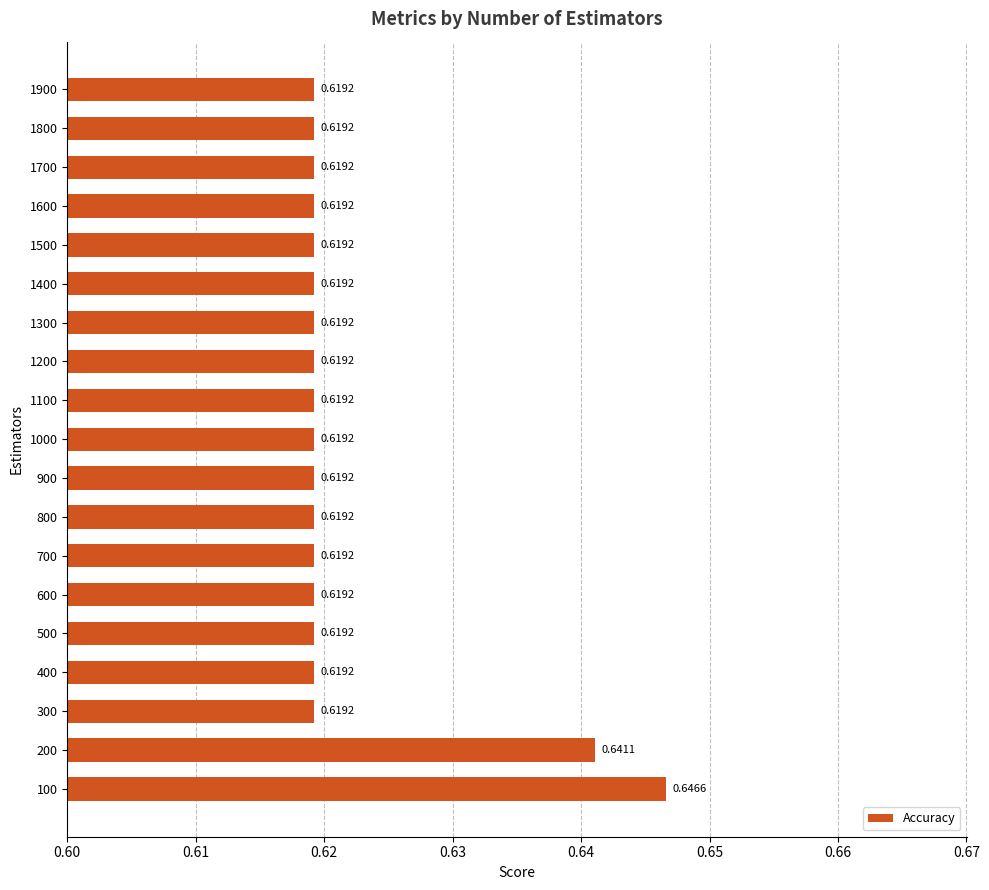

What is the sum of the values at 1500 and 1800?

1.2